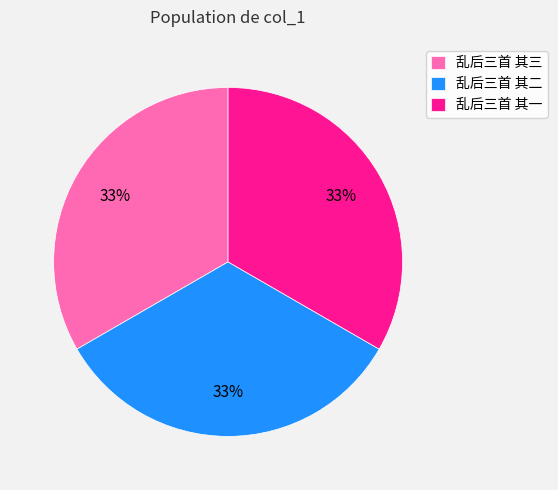

Combined, do 乱后三首 其一 and 乱后三首 其二 account for over 50%?

Yes